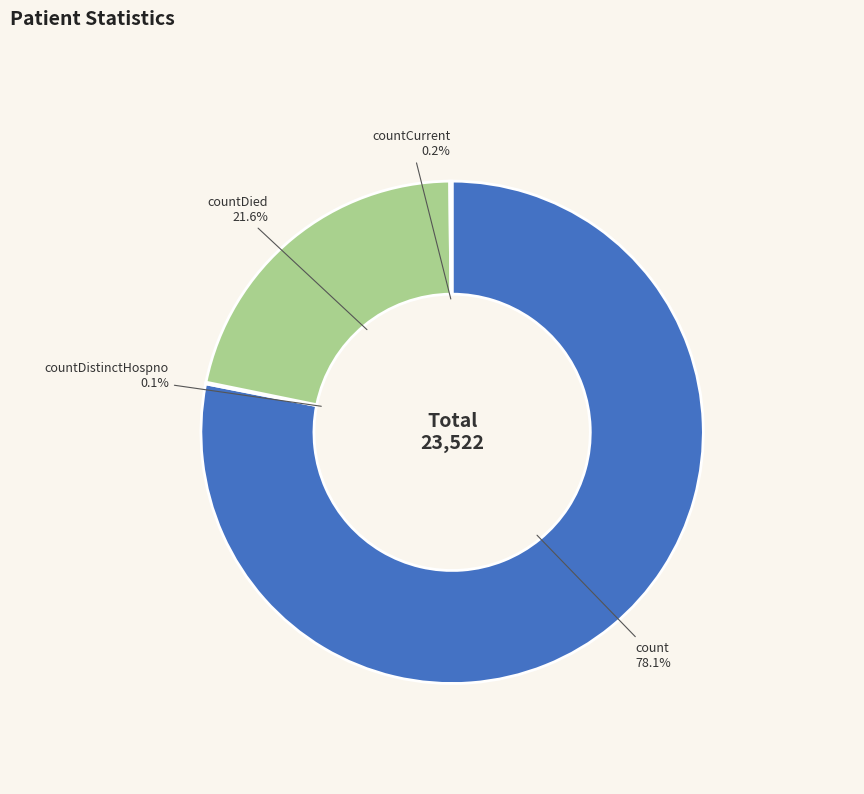

What is the total percentage of countDied and count?

99.7%